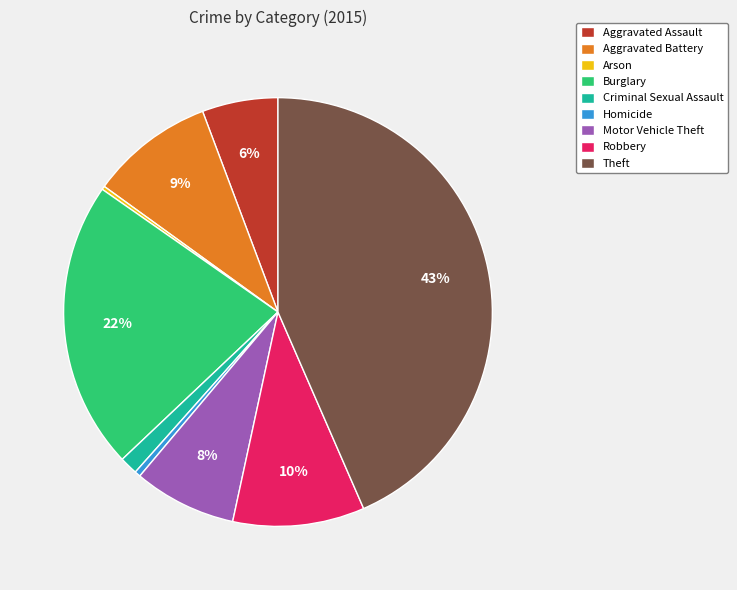

To the nearest percent, what is the combined percentage of Aggravated Battery and Burglary?

31%